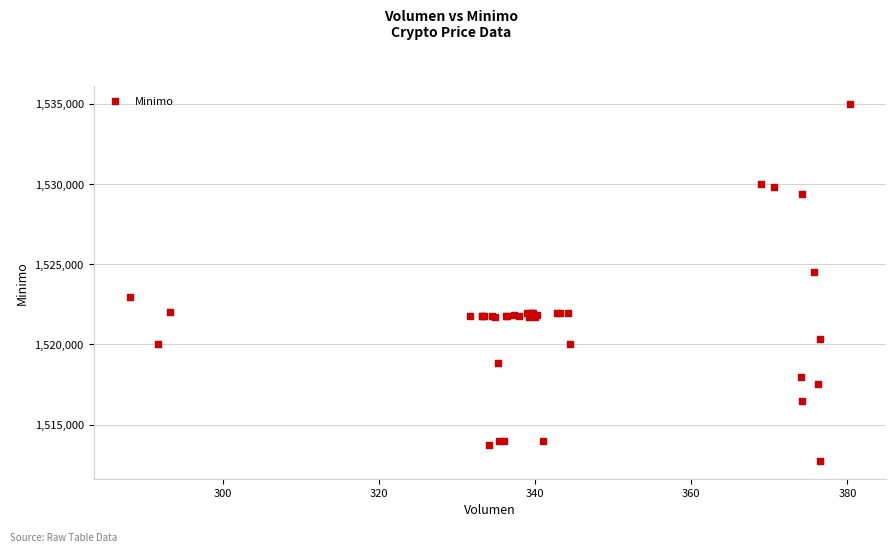

What Y value in the scatter plot is closest to 1523862?

1524513